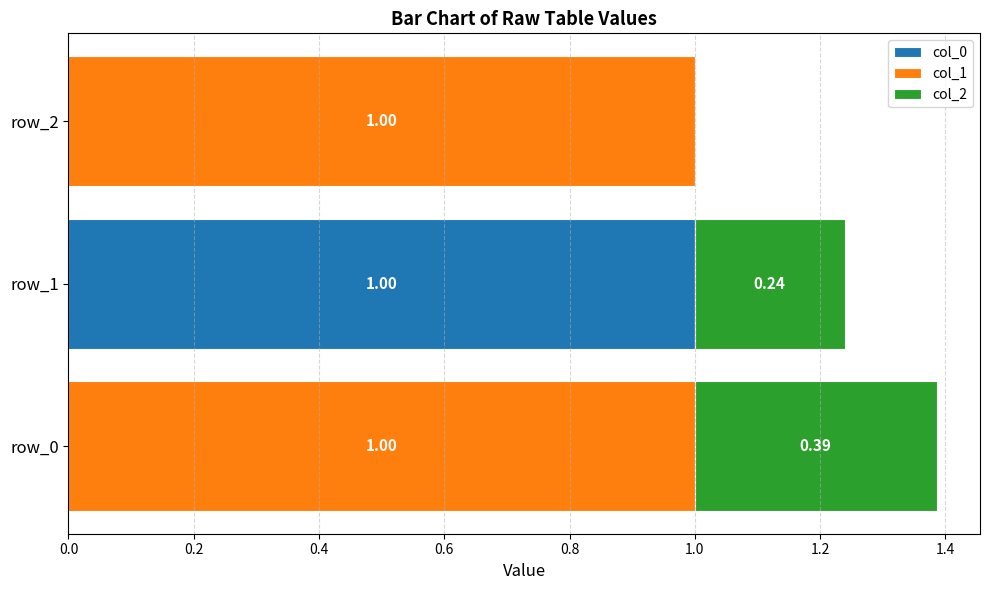

What is the total value across all series at row_0?

1.4